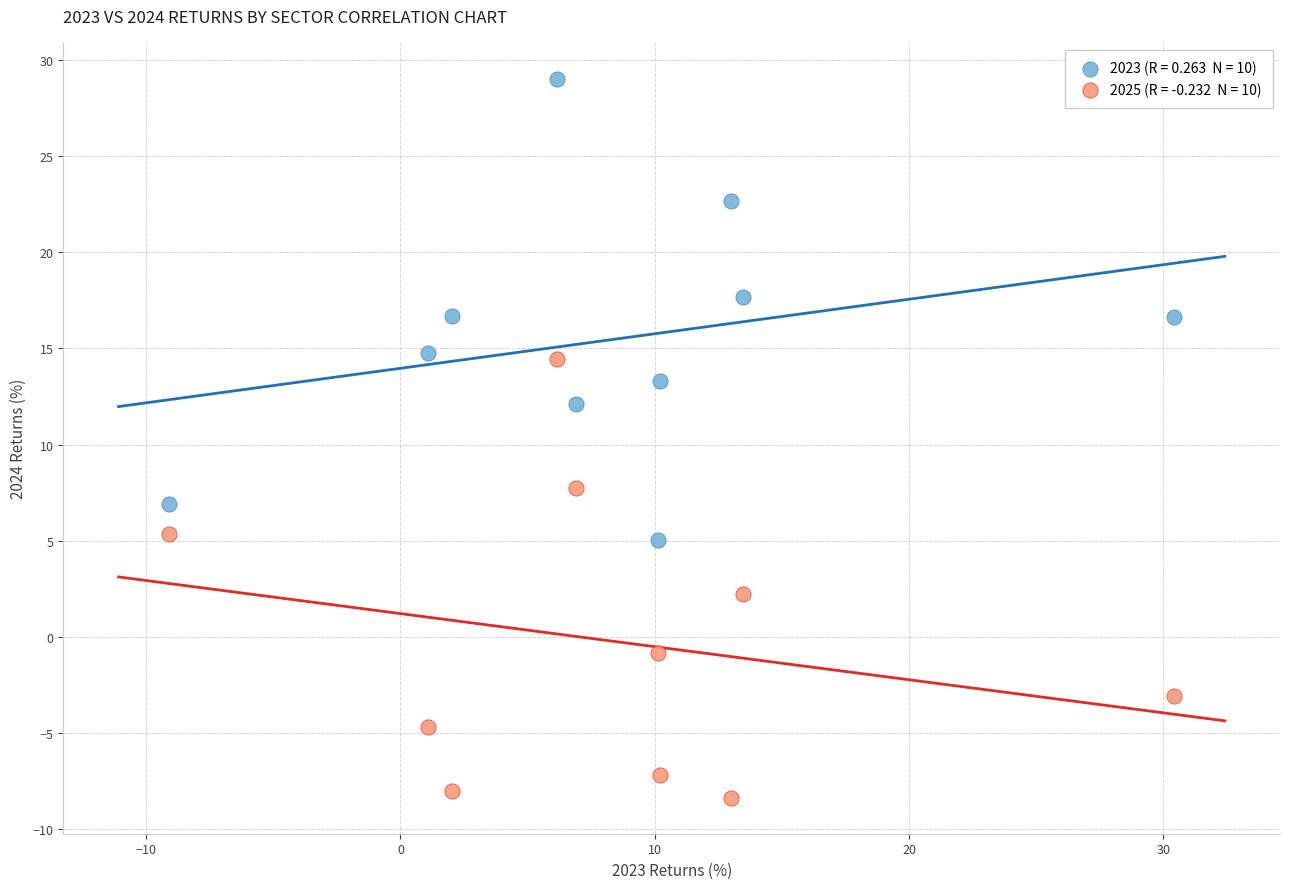

Across all data points, what is the range of Y values (max minus min)?

37.4